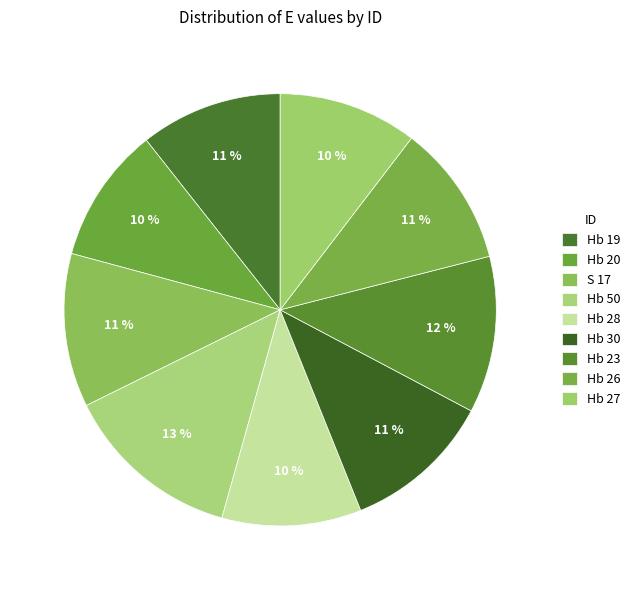

To the nearest percent, what percentage of the pie is Hb 50?

13%